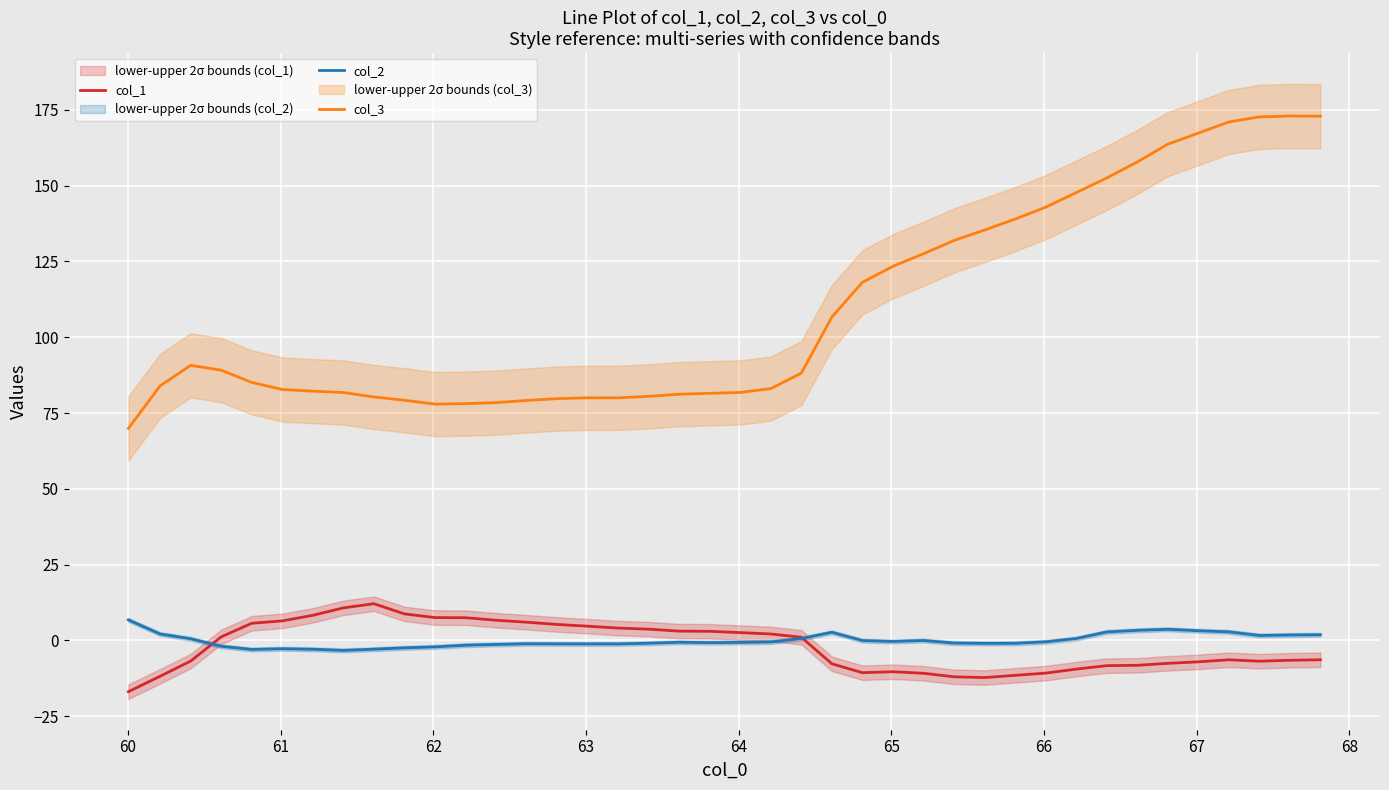

True or false: col_2 and col_3 cross at least once.

False